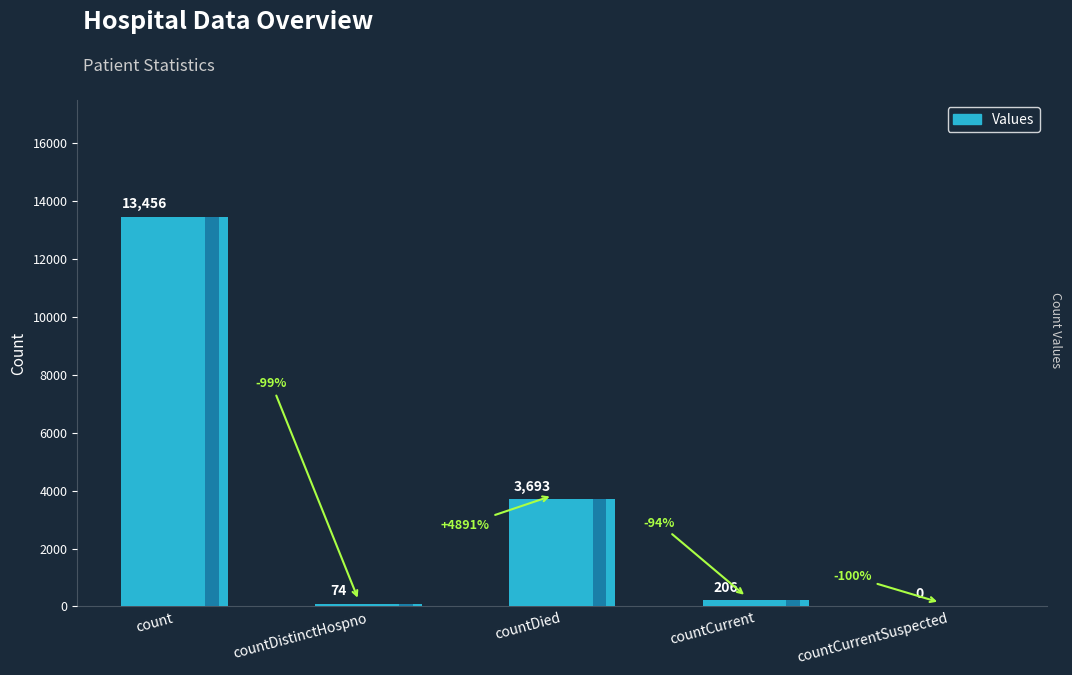

Is it true that the value at countDistinctHospno is 74?

True